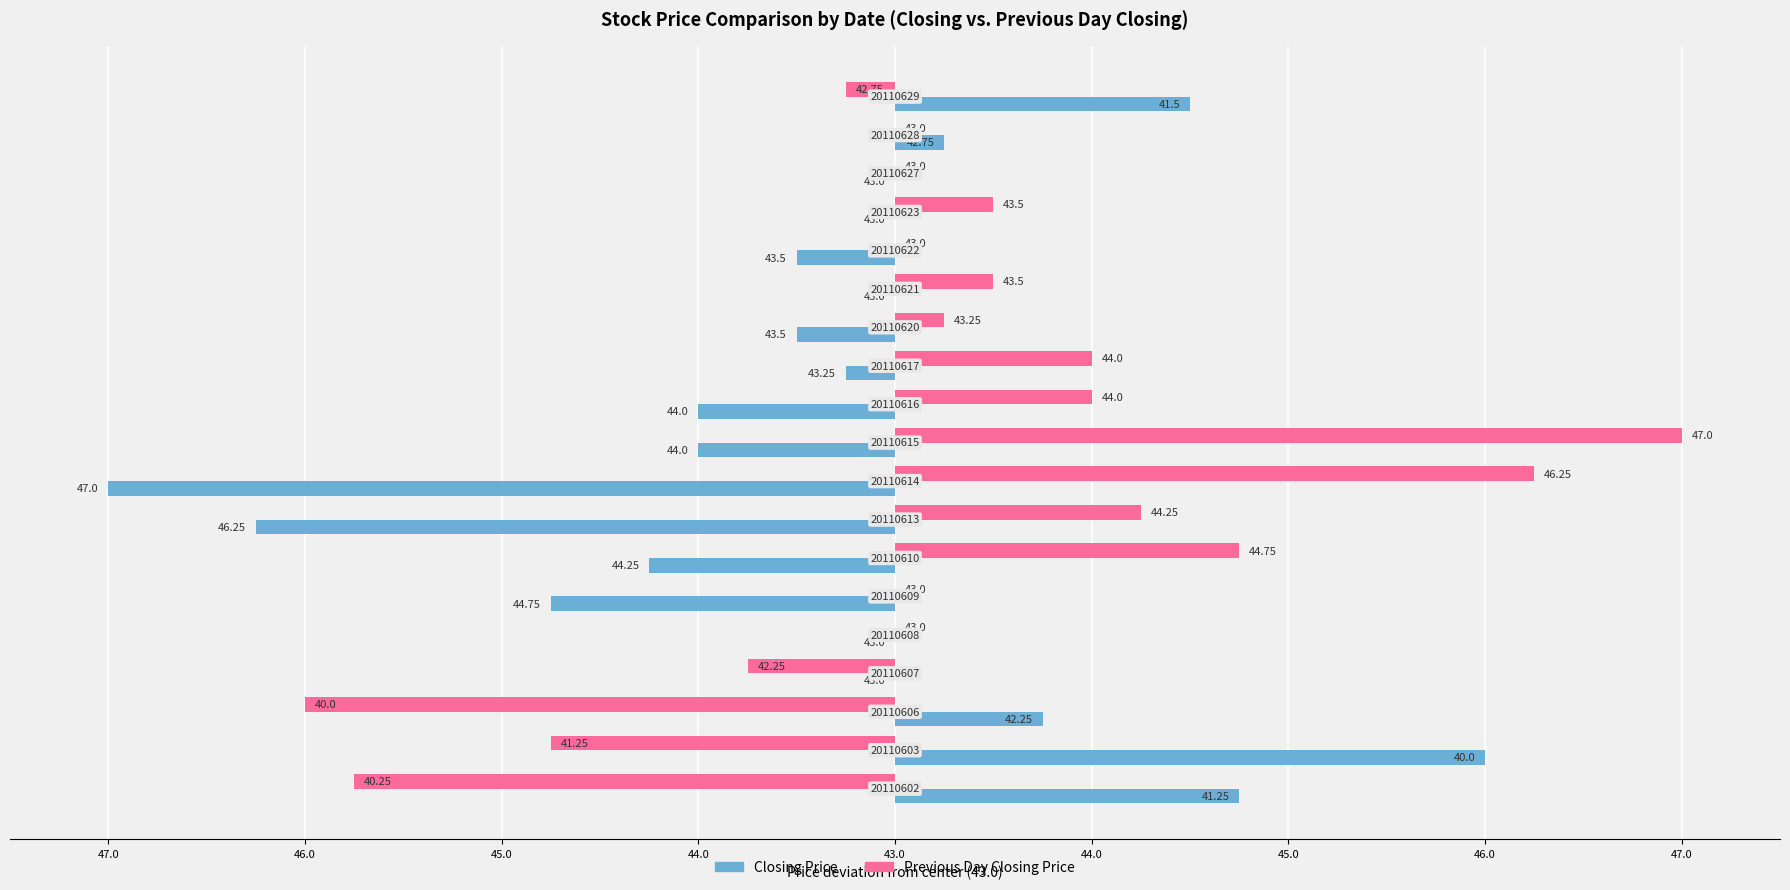

What are all the series names shown in the legend?

Closing Price, Previous Day Closing Price